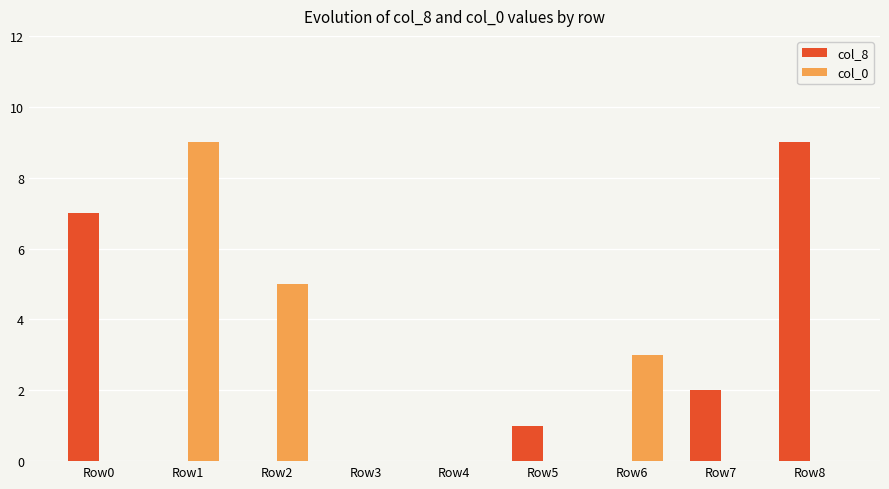

Which category has the highest value in the col_0 series?

Row1